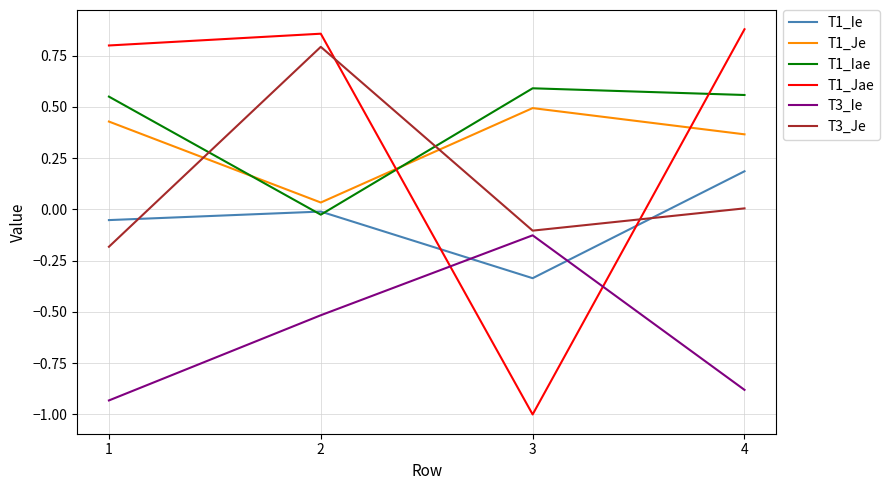

Is the value of T3_Je at 1 greater than the value of T3_Ie at 1?

Yes